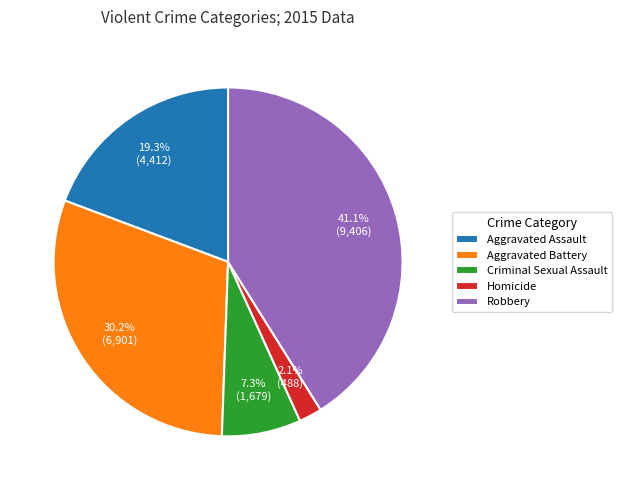

True or false: Aggravated Assault accounts for 25% of the total.

False